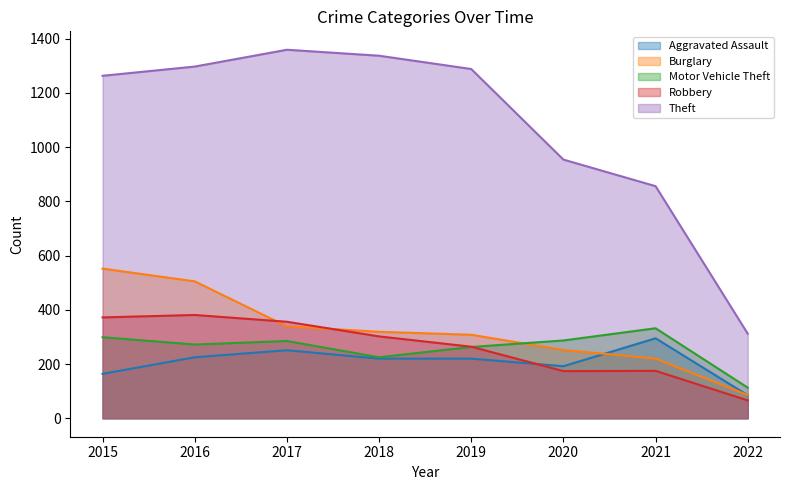

Between 2015 and 2019, which series saw the biggest shift?

Burglary